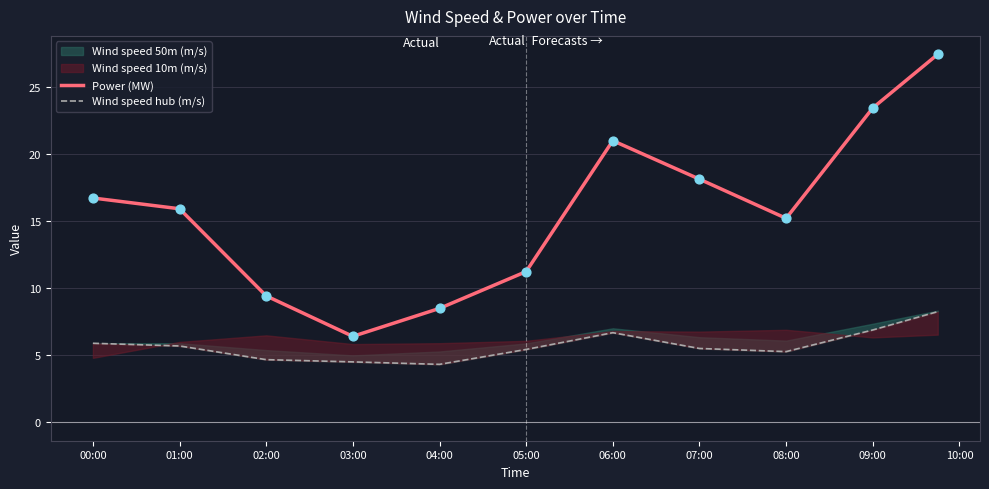

Which series reaches the minimum Y coordinate?

Wind speed hub (m/s)